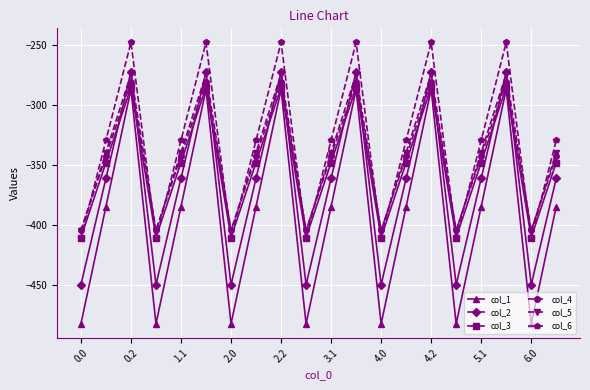

Which series has the largest total across all categories?

col_6